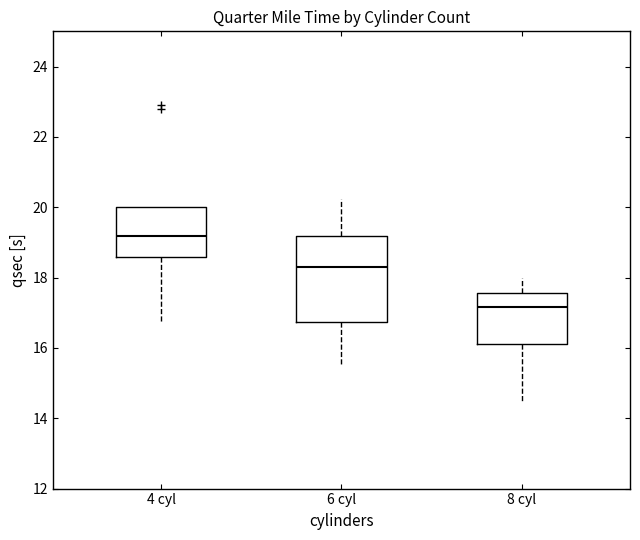

Comparing the boxes themselves (not the whiskers), which one is the tallest?

6 cyl